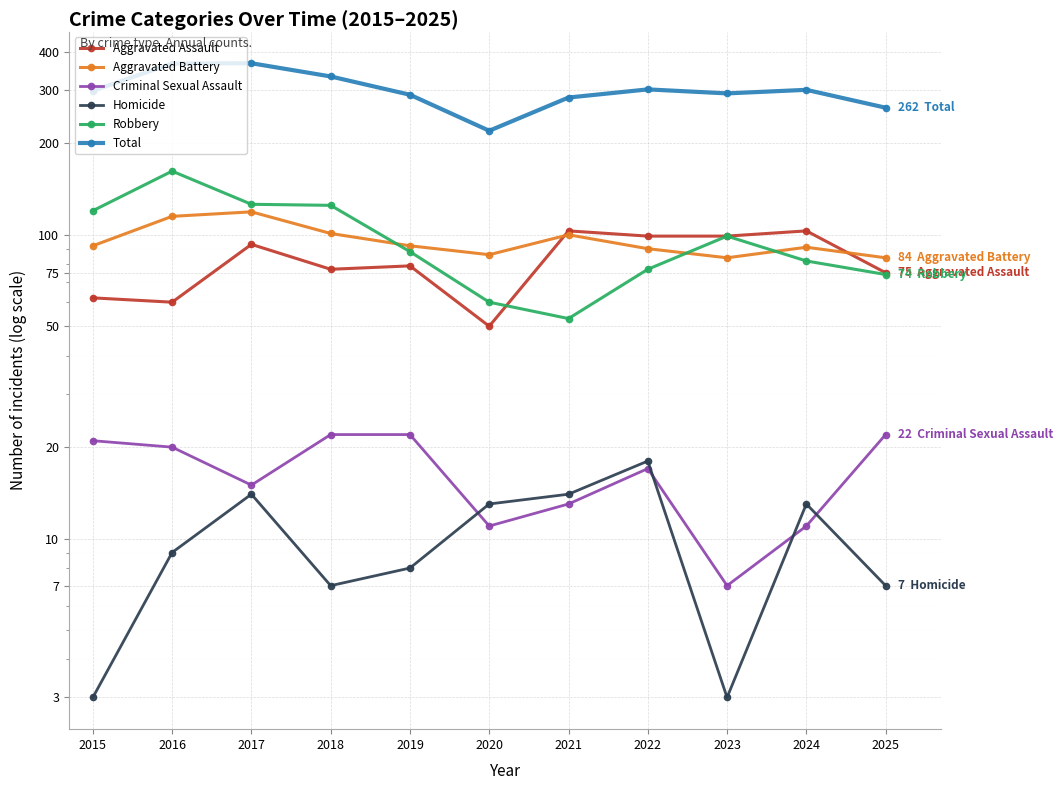

What is the difference between the maximum and second lowest values in the Robbery series?

102